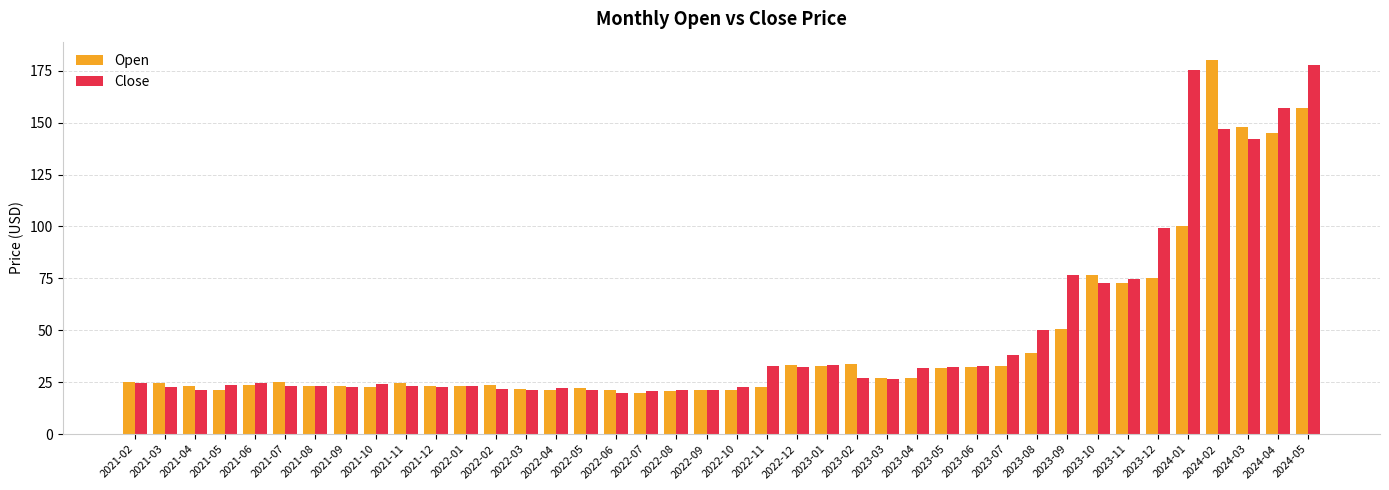

What position from the left is 2024-01?

36